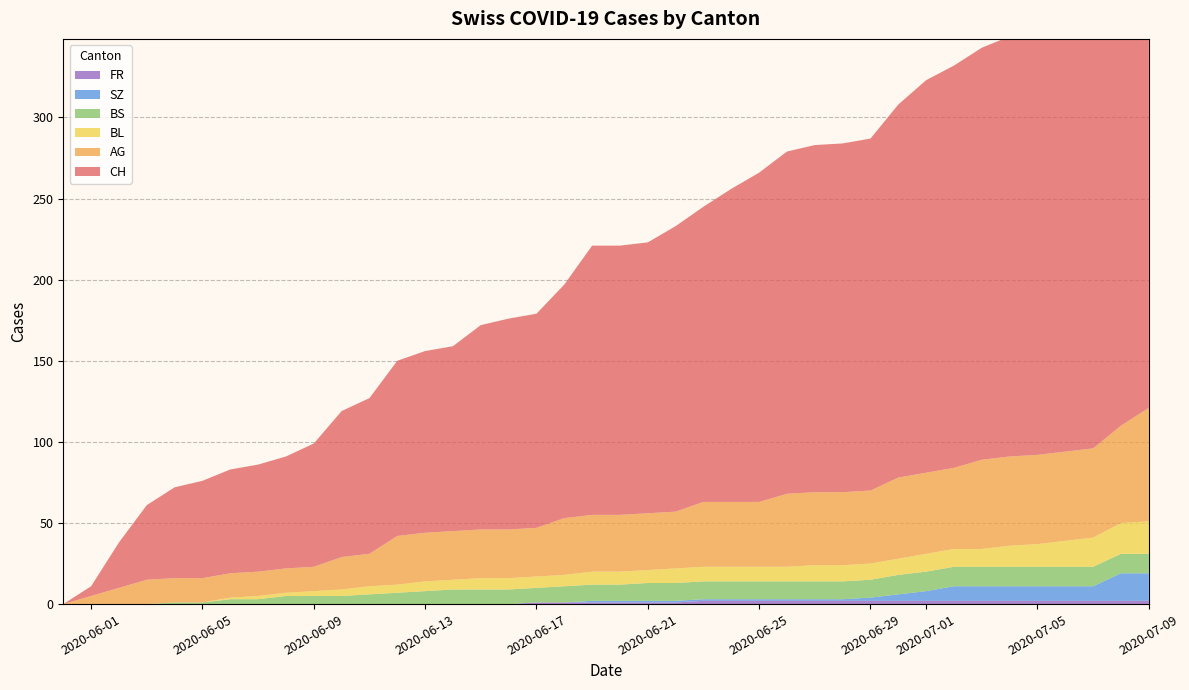

Reading left to right, extract all data points from this chart.

CH: 2020-05-31=0	2020-06-01=6	2020-06-02=28	2020-06-03=46	2020-06-04=56	2020-06-05=60	2020-06-06=64	2020-06-07=66	2020-06-08=69	2020-06-09=76	2020-06-10=90	2020-06-11=96	2020-06-12=108	2020-06-13=112	2020-06-14=114	2020-06-15=126	2020-06-16=130	2020-06-17=132	2020-06-18=144	2020-06-19=166	2020-06-20=166	2020-06-21=167	2020-06-22=176	2020-06-23=182	2020-06-24=193	2020-06-25=203	2020-06-26=211	2020-06-27=214	2020-06-28=215	2020-06-29=217	2020-06-30=230	2020-07-01=242	2020-07-02=248	2020-07-03=254	2020-07-04=259	2020-07-05=260	2020-07-06=263	2020-07-07=270	2020-07-08=290	2020-07-09=303
AG: 2020-05-31=0	2020-06-01=5	2020-06-02=10	2020-06-03=15	2020-06-04=15	2020-06-05=15	2020-06-06=15	2020-06-07=15	2020-06-08=15	2020-06-09=15	2020-06-10=20	2020-06-11=20	2020-06-12=30	2020-06-13=30	2020-06-14=30	2020-06-15=30	2020-06-16=30	2020-06-17=30	2020-06-18=35	2020-06-19=35	2020-06-20=35	2020-06-21=35	2020-06-22=35	2020-06-23=40	2020-06-24=40	2020-06-25=40	2020-06-26=45	2020-06-27=45	2020-06-28=45	2020-06-29=45	2020-06-30=50	2020-07-01=50	2020-07-02=50	2020-07-03=55	2020-07-04=55	2020-07-05=55	2020-07-06=55	2020-07-07=55	2020-07-08=60	2020-07-09=70
BL: 2020-05-31=0	2020-06-01=0	2020-06-02=0	2020-06-03=0	2020-06-04=0	2020-06-05=0	2020-06-06=1	2020-06-07=2	2020-06-08=2	2020-06-09=3	2020-06-10=4	2020-06-11=5	2020-06-12=5	2020-06-13=6	2020-06-14=6	2020-06-15=7	2020-06-16=7	2020-06-17=7	2020-06-18=7	2020-06-19=8	2020-06-20=8	2020-06-21=8	2020-06-22=9	2020-06-23=9	2020-06-24=9	2020-06-25=9	2020-06-26=9	2020-06-27=10	2020-06-28=10	2020-06-29=10	2020-06-30=10	2020-07-01=11	2020-07-02=11	2020-07-03=11	2020-07-04=13	2020-07-05=14	2020-07-06=16	2020-07-07=18	2020-07-08=19	2020-07-09=20
BS: 2020-05-31=0	2020-06-01=0	2020-06-02=0	2020-06-03=0	2020-06-04=1	2020-06-05=1	2020-06-06=3	2020-06-07=3	2020-06-08=5	2020-06-09=5	2020-06-10=5	2020-06-11=6	2020-06-12=7	2020-06-13=8	2020-06-14=9	2020-06-15=9	2020-06-16=9	2020-06-17=9	2020-06-18=10	2020-06-19=10	2020-06-20=10	2020-06-21=11	2020-06-22=11	2020-06-23=11	2020-06-24=11	2020-06-25=11	2020-06-26=11	2020-06-27=11	2020-06-28=11	2020-06-29=11	2020-06-30=12	2020-07-01=12	2020-07-02=12	2020-07-03=12	2020-07-04=12	2020-07-05=12	2020-07-06=12	2020-07-07=12	2020-07-08=12	2020-07-09=12
SZ: 2020-05-31=0	2020-06-01=0	2020-06-02=0	2020-06-03=0	2020-06-04=0	2020-06-05=0	2020-06-06=0	2020-06-07=0	2020-06-08=0	2020-06-09=0	2020-06-10=0	2020-06-11=0	2020-06-12=0	2020-06-13=0	2020-06-14=0	2020-06-15=0	2020-06-16=0	2020-06-17=0	2020-06-18=0	2020-06-19=1	2020-06-20=1	2020-06-21=1	2020-06-22=1	2020-06-23=1	2020-06-24=1	2020-06-25=1	2020-06-26=1	2020-06-27=1	2020-06-28=1	2020-06-29=2	2020-06-30=4	2020-07-01=6	2020-07-02=9	2020-07-03=9	2020-07-04=9	2020-07-05=9	2020-07-06=9	2020-07-07=9	2020-07-08=17	2020-07-09=17
FR: 2020-05-31=0	2020-06-01=0	2020-06-02=0	2020-06-03=0	2020-06-04=0	2020-06-05=0	2020-06-06=0	2020-06-07=0	2020-06-08=0	2020-06-09=0	2020-06-10=0	2020-06-11=0	2020-06-12=0	2020-06-13=0	2020-06-14=0	2020-06-15=0	2020-06-16=0	2020-06-17=1	2020-06-18=1	2020-06-19=1	2020-06-20=1	2020-06-21=1	2020-06-22=1	2020-06-23=2	2020-06-24=2	2020-06-25=2	2020-06-26=2	2020-06-27=2	2020-06-28=2	2020-06-29=2	2020-06-30=2	2020-07-01=2	2020-07-02=2	2020-07-03=2	2020-07-04=2	2020-07-05=2	2020-07-06=2	2020-07-07=2	2020-07-08=2	2020-07-09=2